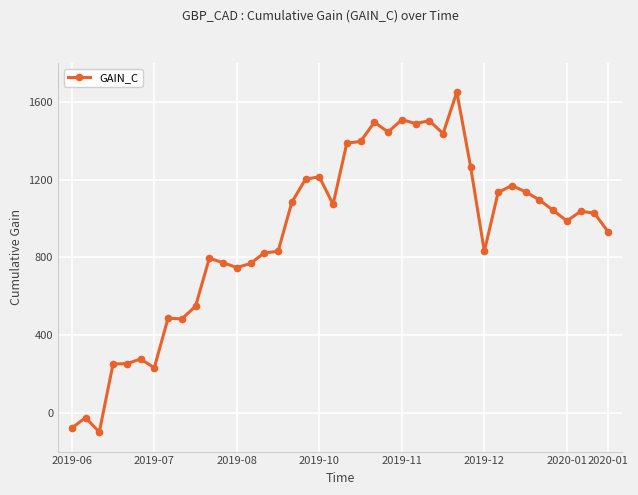

What is the difference between the maximum and minimum values?

1750.3